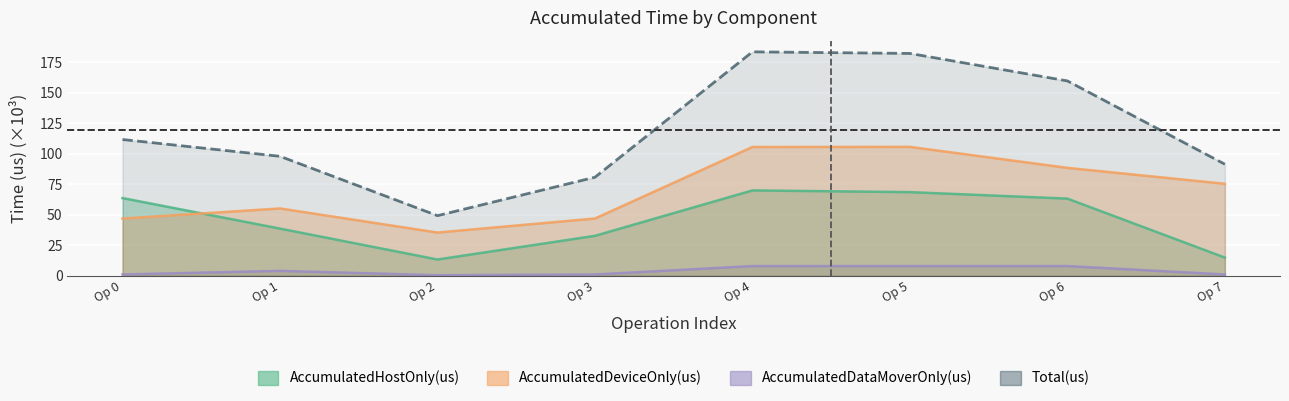

True or false: Total(us) and AccumulatedDataMoverOnly(us) cross at least once.

False